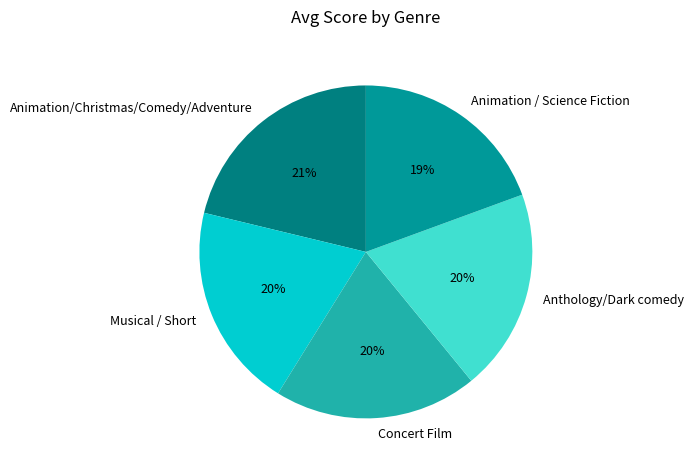

Which category has the biggest portion of the pie?

Animation/Christmas/Comedy/Adventure